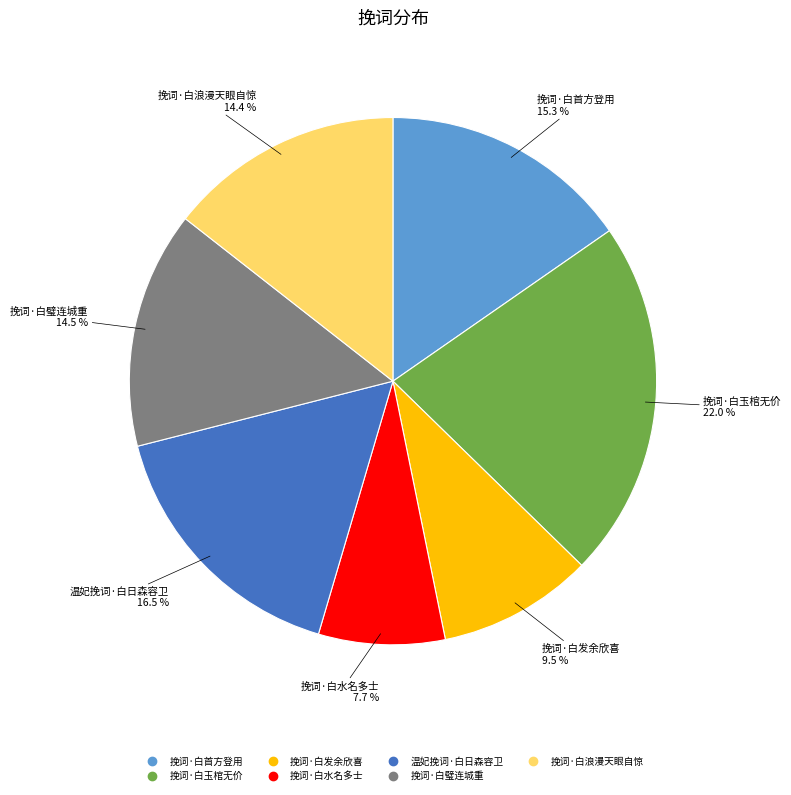

Approximately how many times larger is the value at 挽词·白水名多士 compared to 挽词·白发余欣喜?

0.8